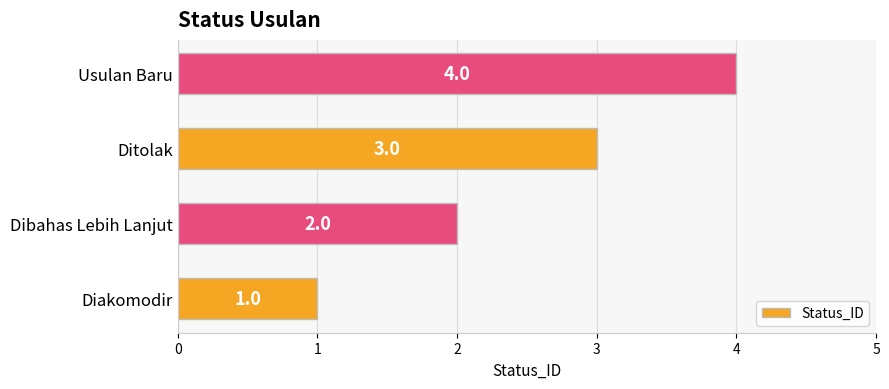

Count the values in the range 2 to 4.

3